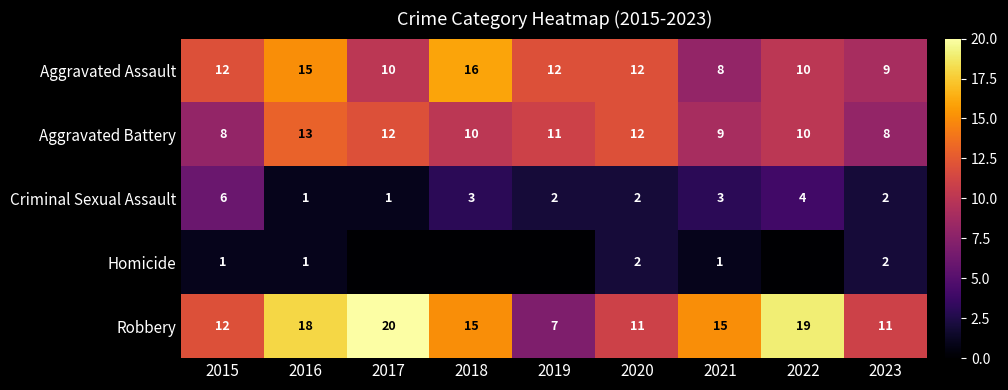

At which label does Aggravated Battery first exceed 10?

2016